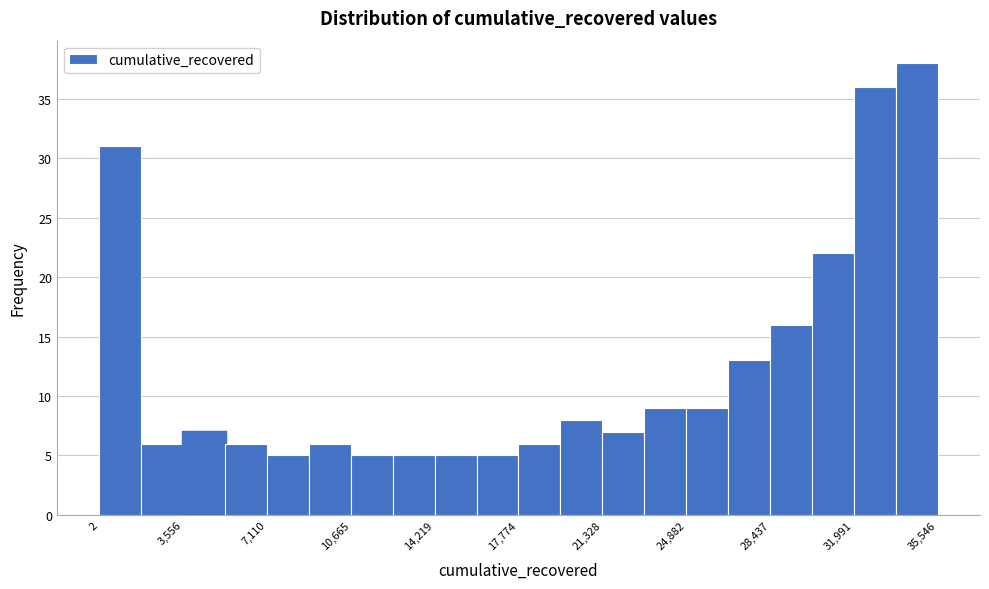

Around what value on the x-axis is the tallest bar? Give the approximate position of its centre, as read against the axis.

34500